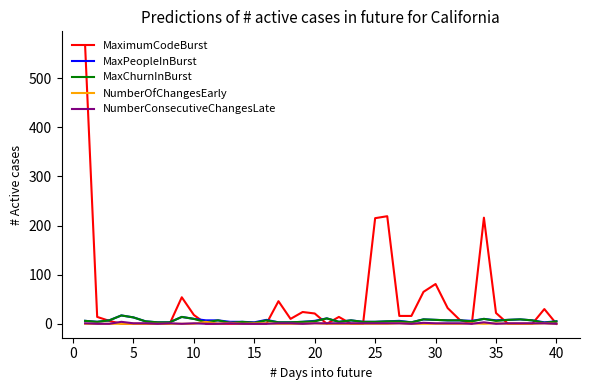

Which series has the largest range (max minus min)?

MaximumCodeBurst